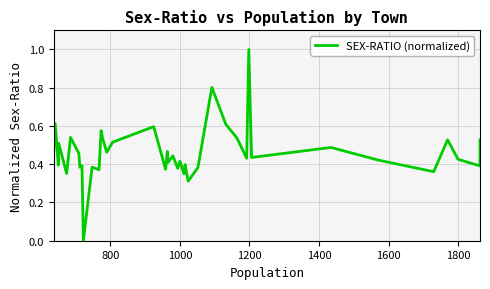

How many values are above zero?

39